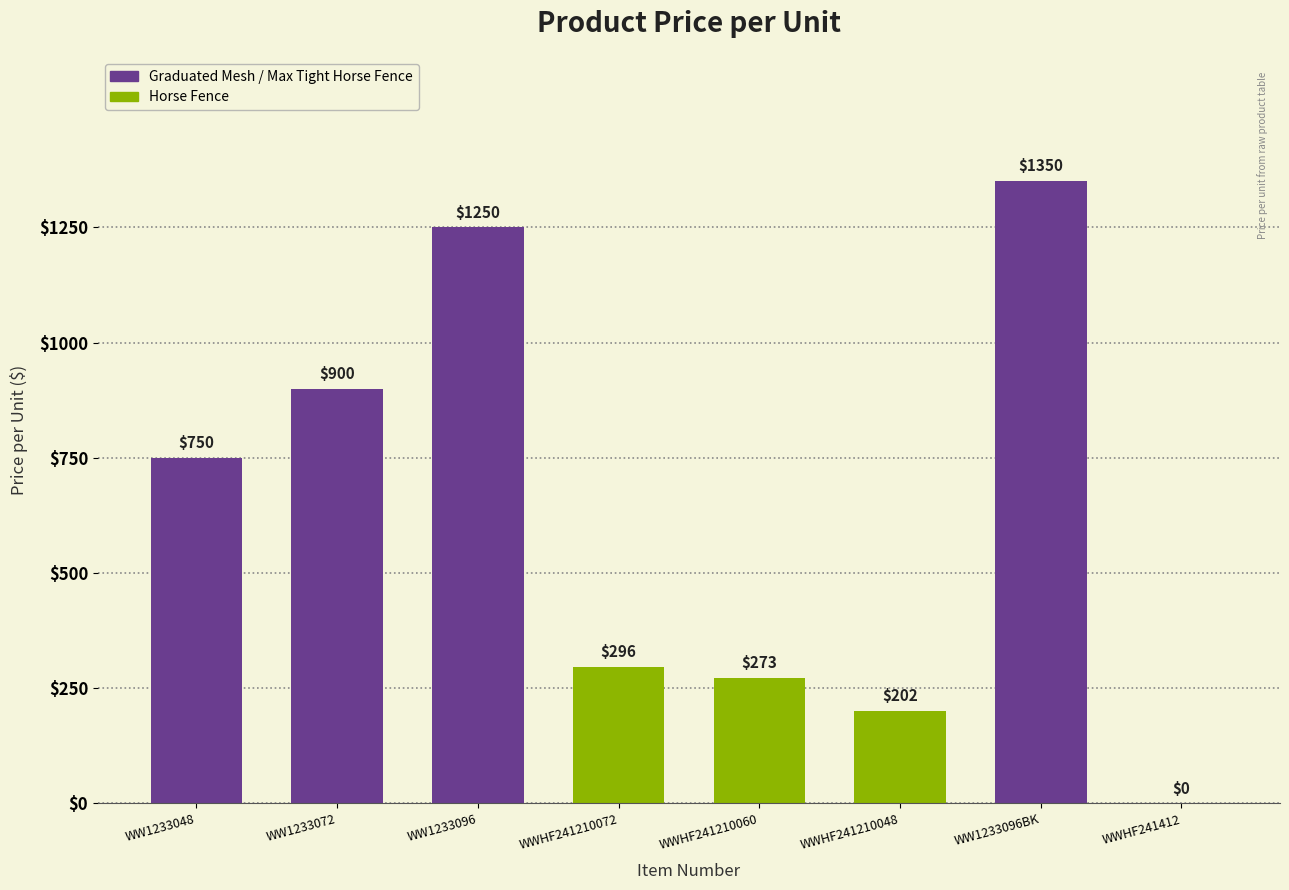

What is the sum of the values at WW1233096BK and WW1233096?

2600.0